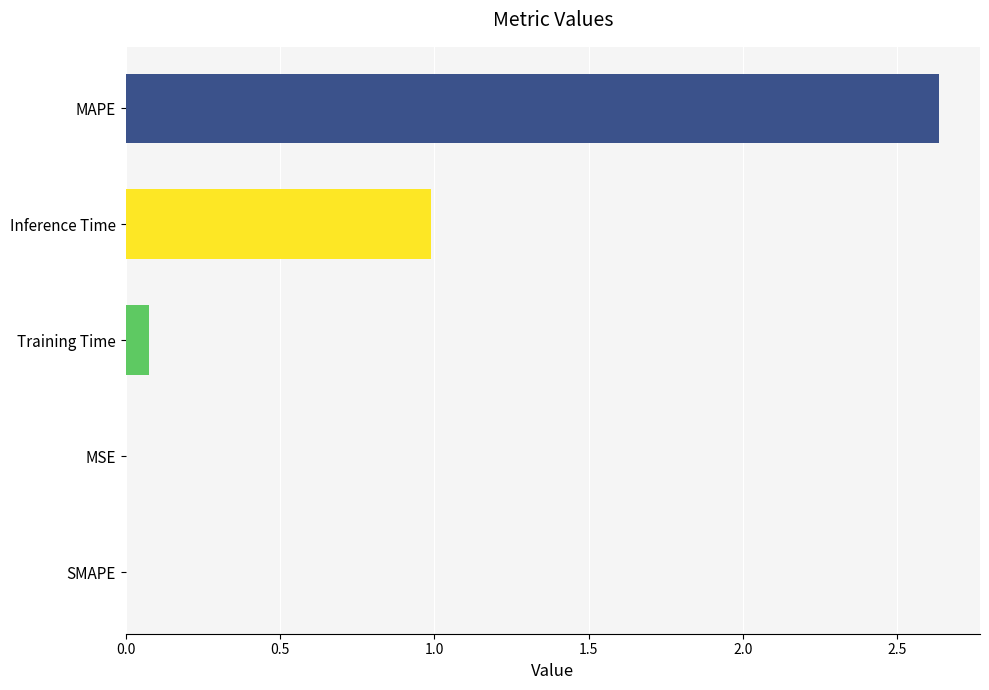

The value at SMAPE is -1.6. True or false?

False